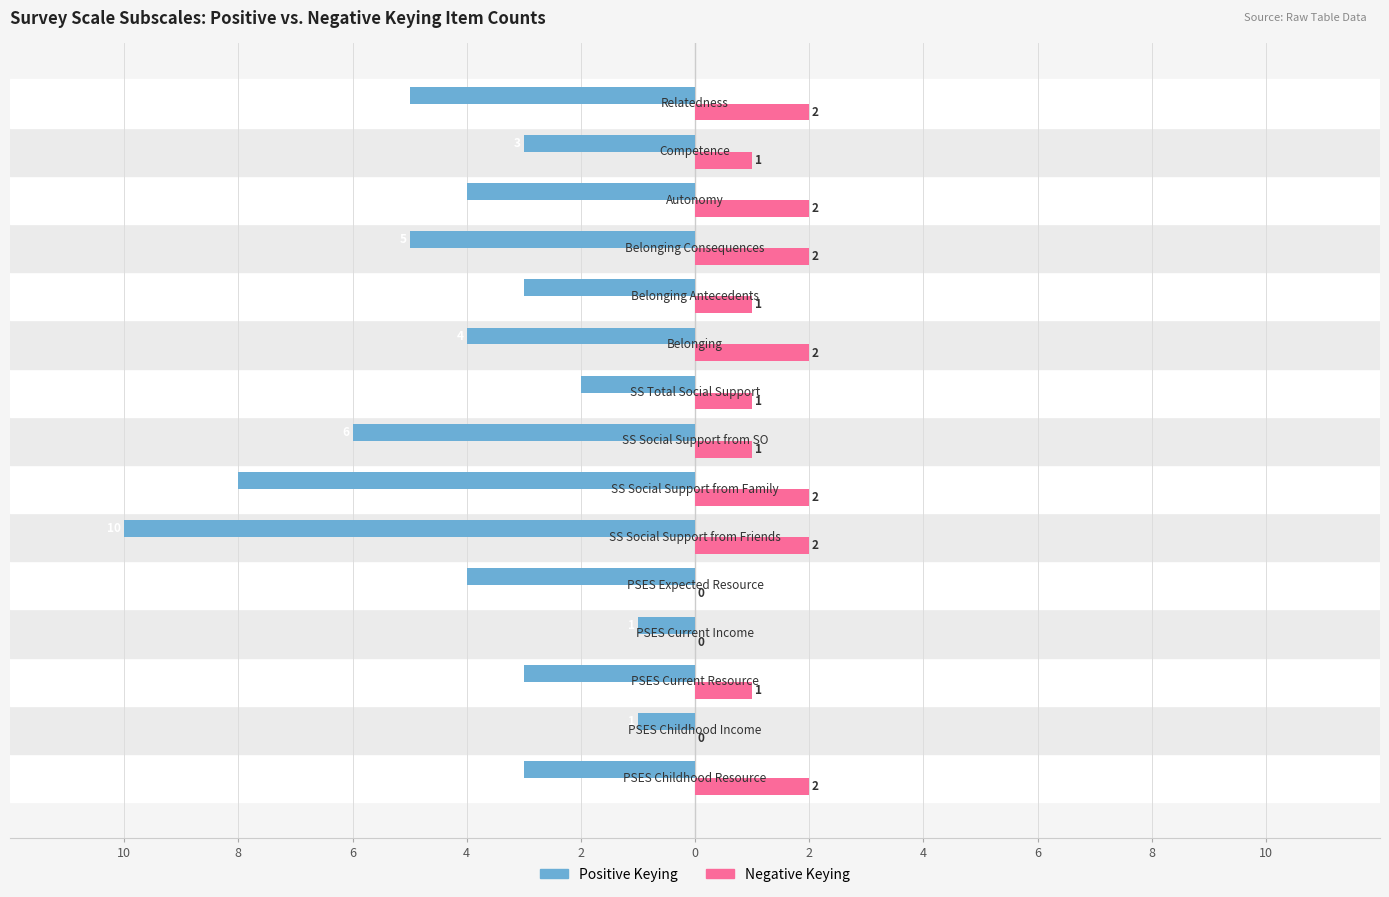

What are all the series names shown in the legend?

Positive Keying, Negative Keying